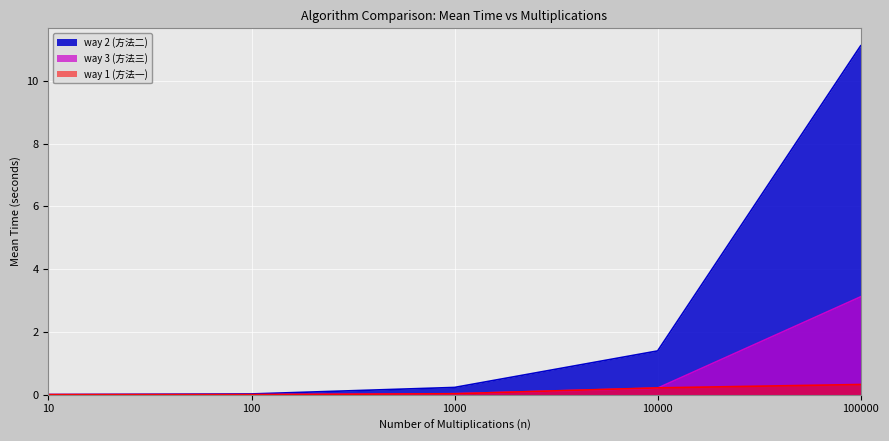

The value of way 3 (方法三) at 10000 is 0.1. True or false?

False